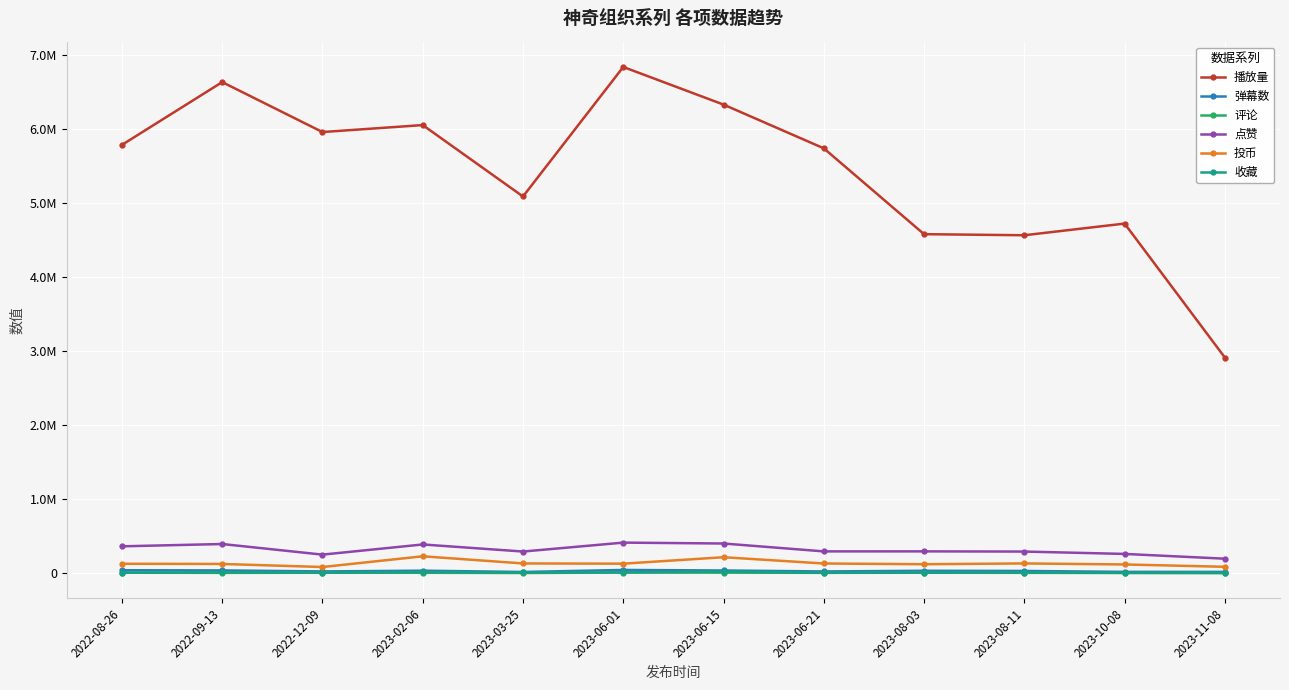

True or false: 收藏 and 播放量 intersect in this chart.

False